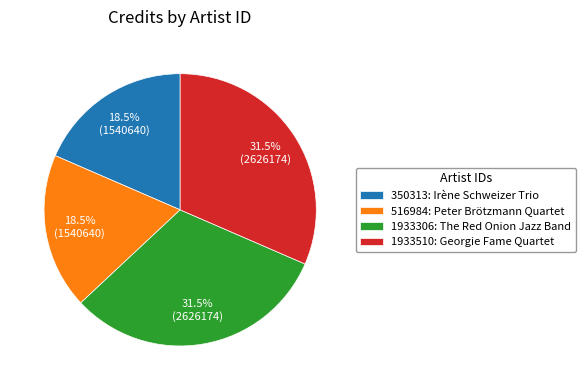

Combined, what portion of the pie is 1933306: The Red Onion Jazz Band and 350313: Irène Schweizer Trio?

50.0%